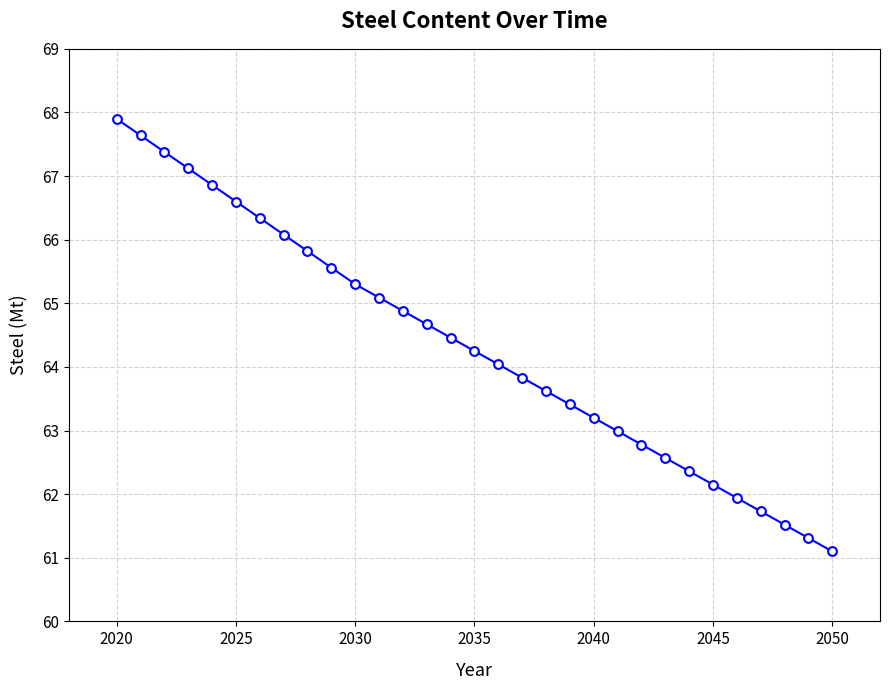

What is the difference between the maximum and minimum values?

6.8